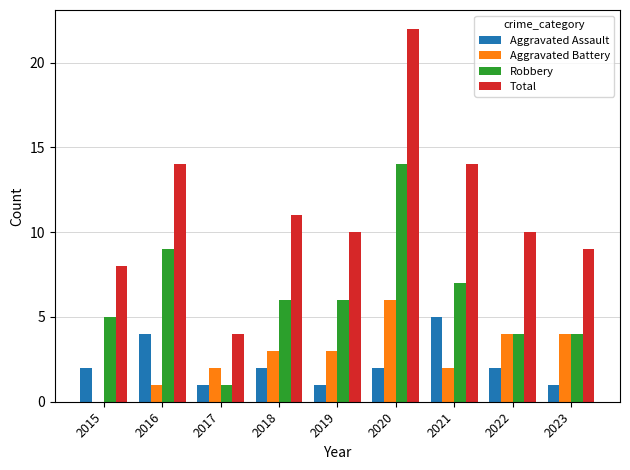

What is the total value across all series at 2019?

20